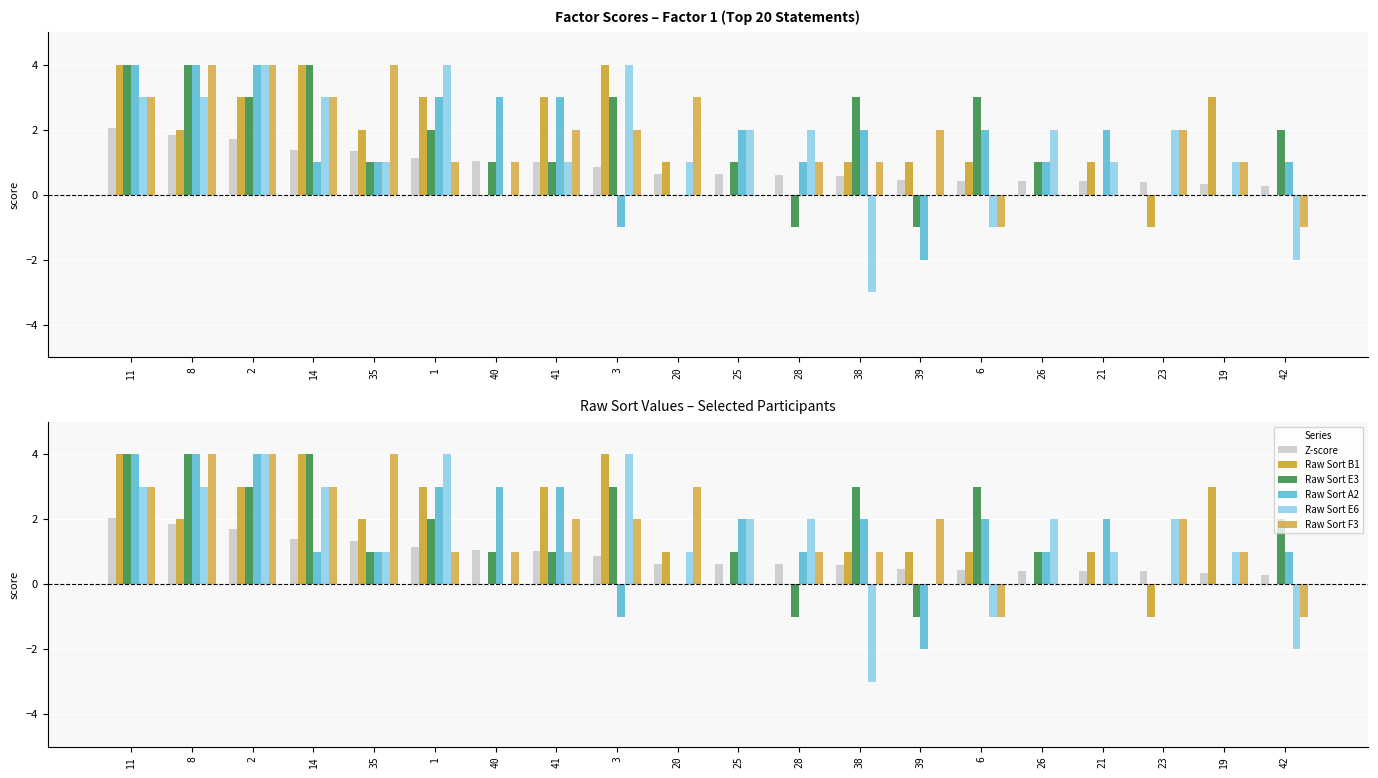

What are all the series names shown in the legend?

Z-score, Raw Sort B1, Raw Sort E3, Raw Sort A2, Raw Sort E6, Raw Sort F3